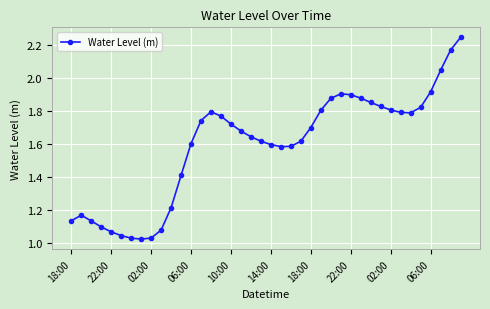

True or false: there are more than 2 points higher than both neighbors.

True